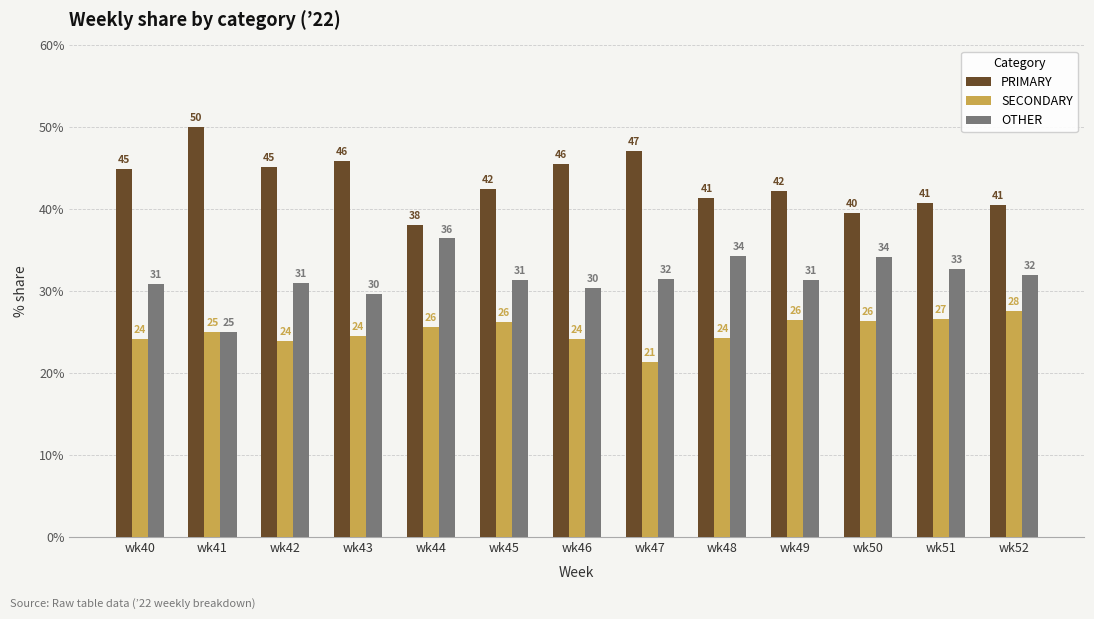

What is the sum of all PRIMARY values?

563.5